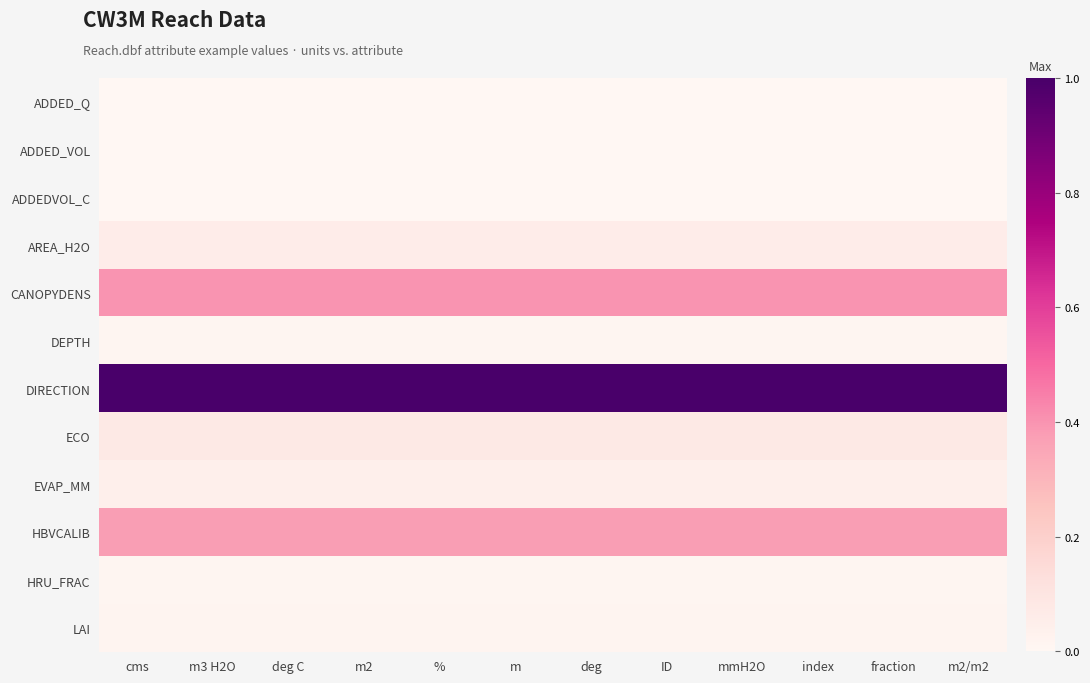

What is the total value across all series at deg C?

2.0